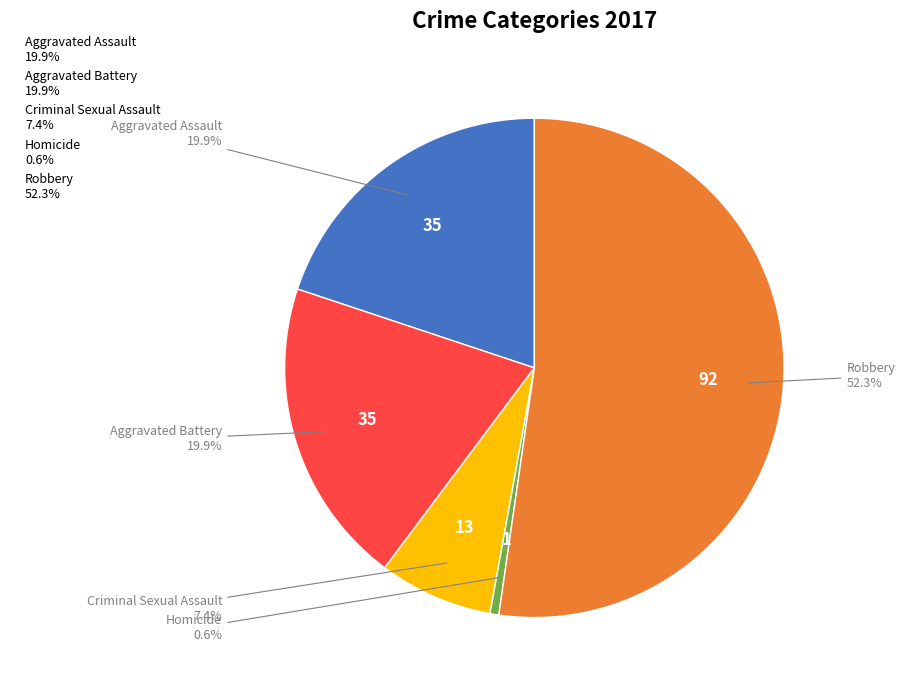

Between Aggravated Assault and Criminal Sexual Assault, which is larger?

Aggravated Assault